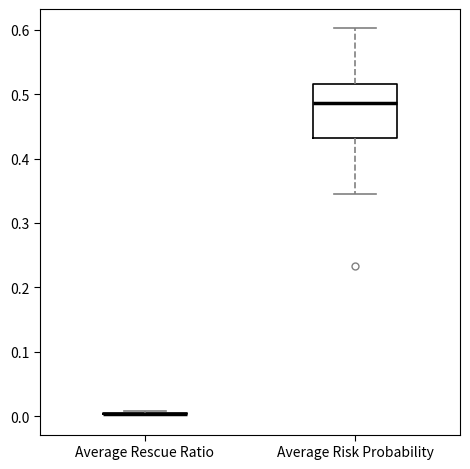

Reading left to right, read every box against the y-axis: the position of its median line, the range the box covers, and the ends of its whiskers. The values are not printed on the chart, so give them approximately, as read against the axis.

Average Rescue Ratio: box collapsed to a line at 0.00, whiskers 0.00 to 0.01
Average Risk Probability: median 0.49, box 0.43 to 0.51, whiskers 0.35 to 0.60